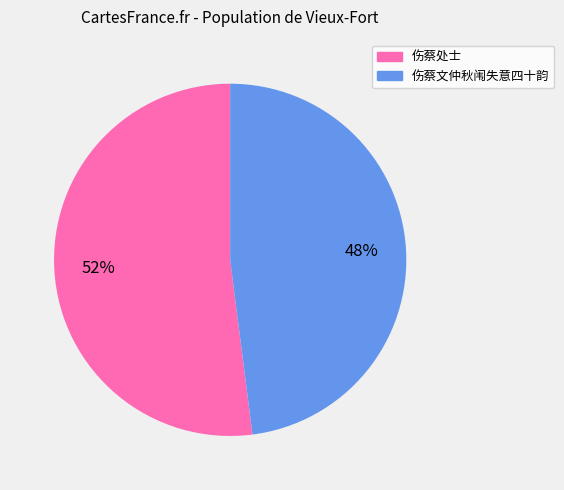

Is there any slice that represents more than half of the pie?

Yes